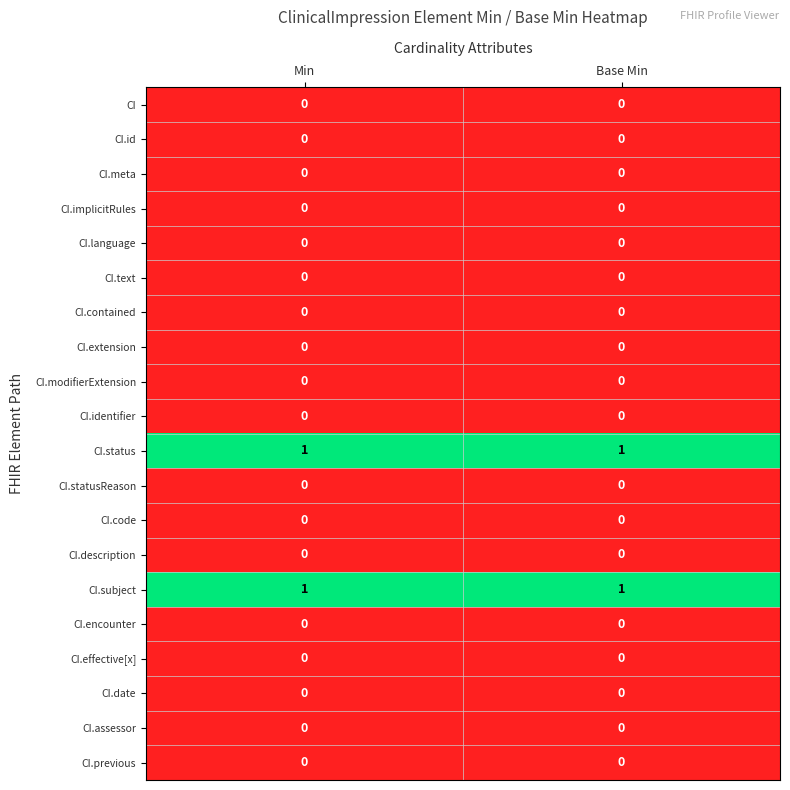

Is the value of CI.status at Min greater than the value of CI.text at Base Min?

Yes